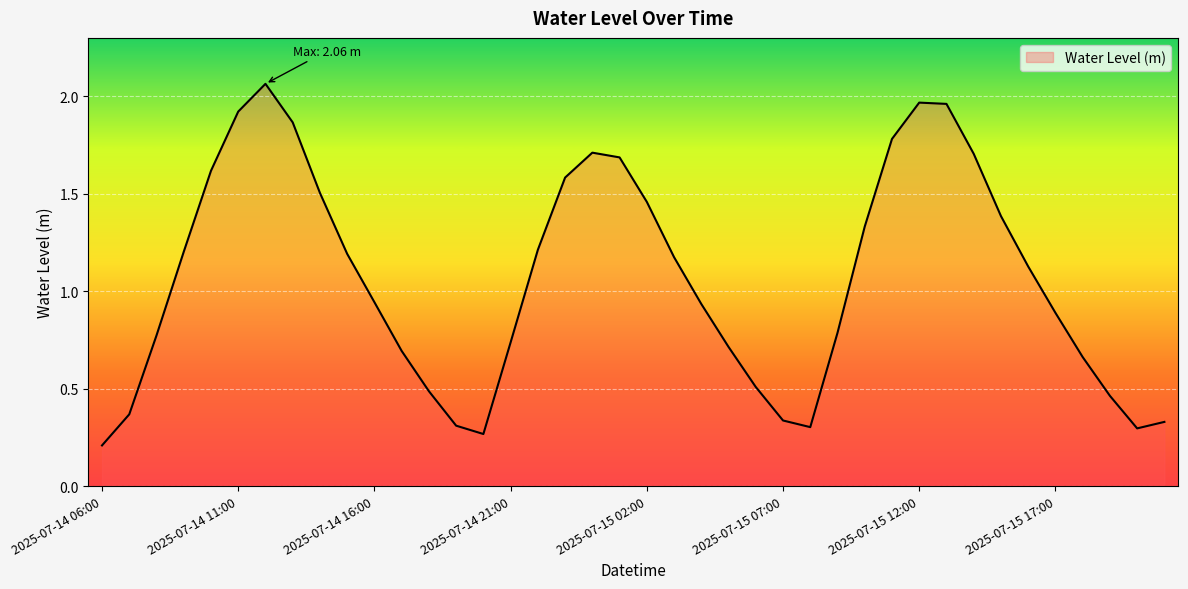

At which category does the chart reach its peak across all series?

2025-07-14 12:00